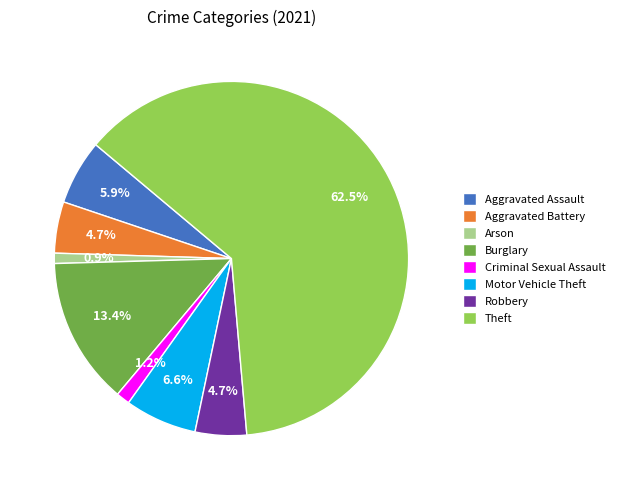

Count the number of slices in the pie.

8